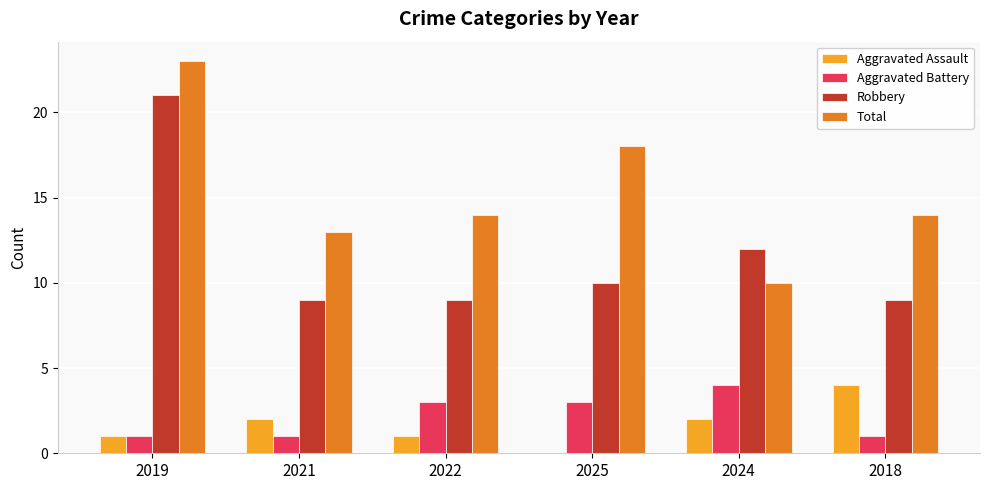

Read the Aggravated Battery value at 2024.

4